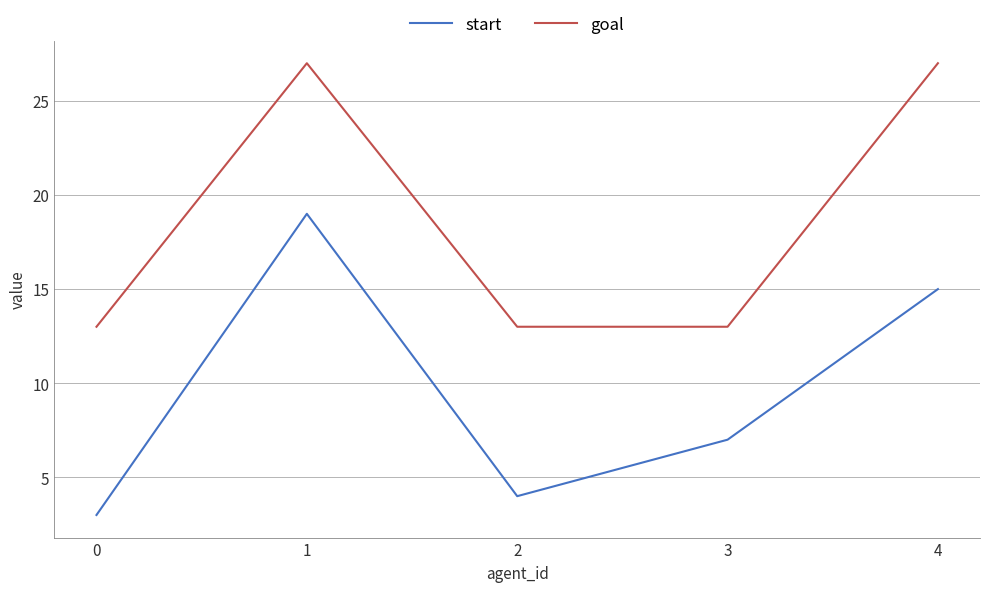

Between 2 and 3, which series saw the biggest shift?

start